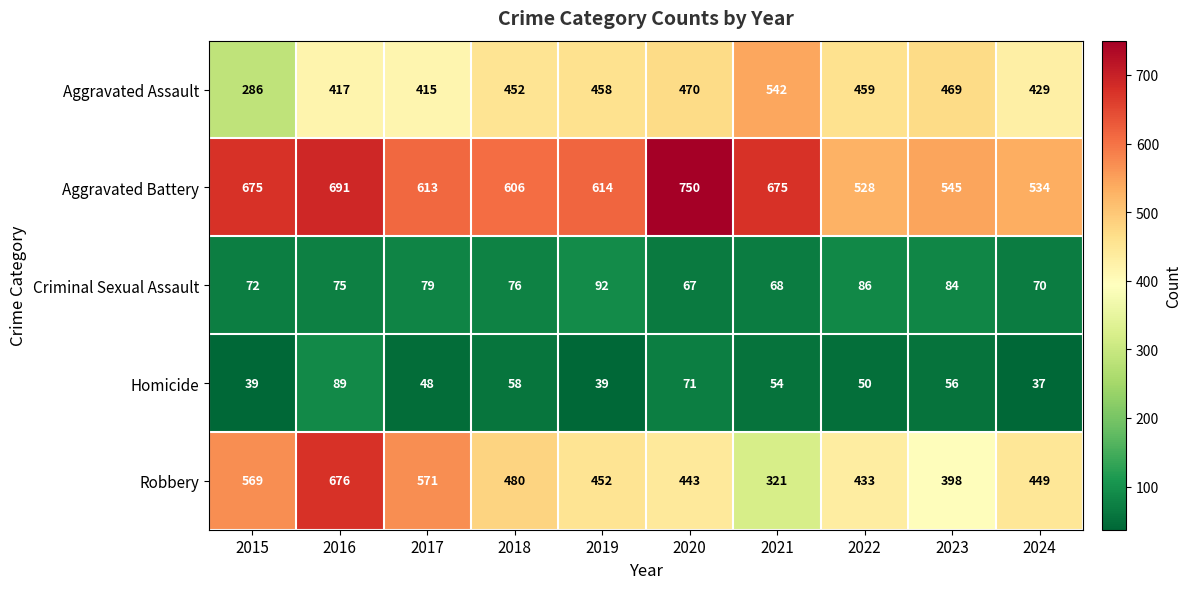

Rank the series by their maximum value, from highest to lowest.

Aggravated Battery, Robbery, Aggravated Assault, Criminal Sexual Assault, Homicide